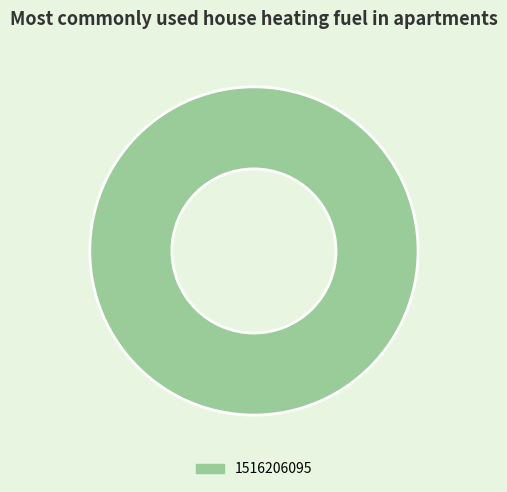

Which slice represents more than half of the pie?

1516206095